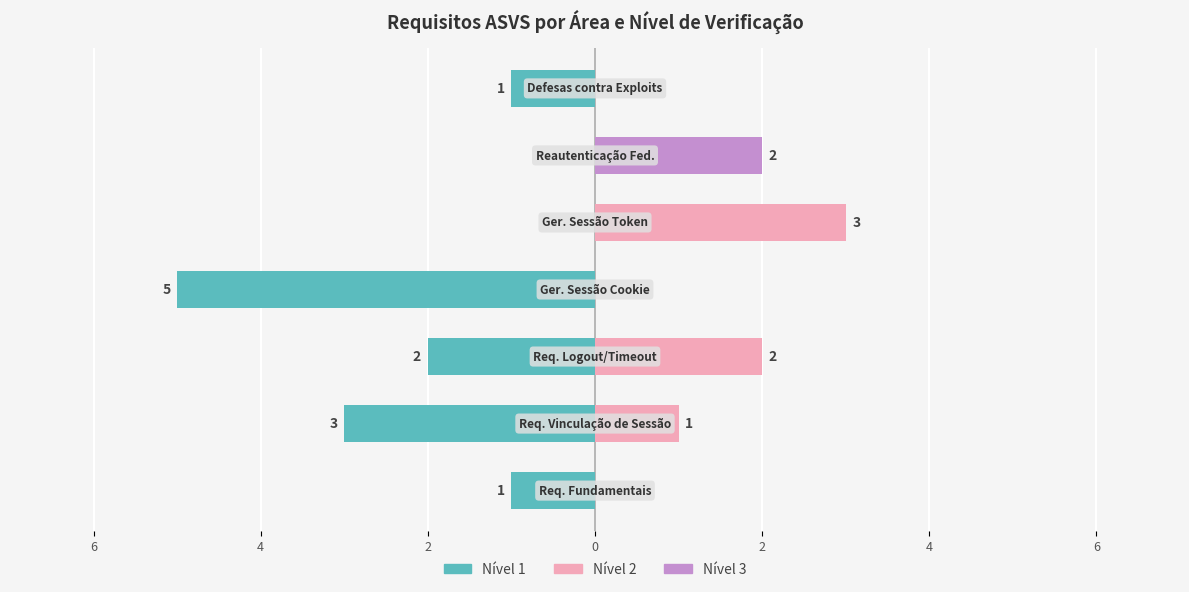

Reading left to right, list all the values displayed in this chart.

Nível 1: -1	-3	-2	-5	0	0	-1
Nível 2: 0	1	2	0	3	0	0
Nível 3: 0	0	0	0	0	2	0